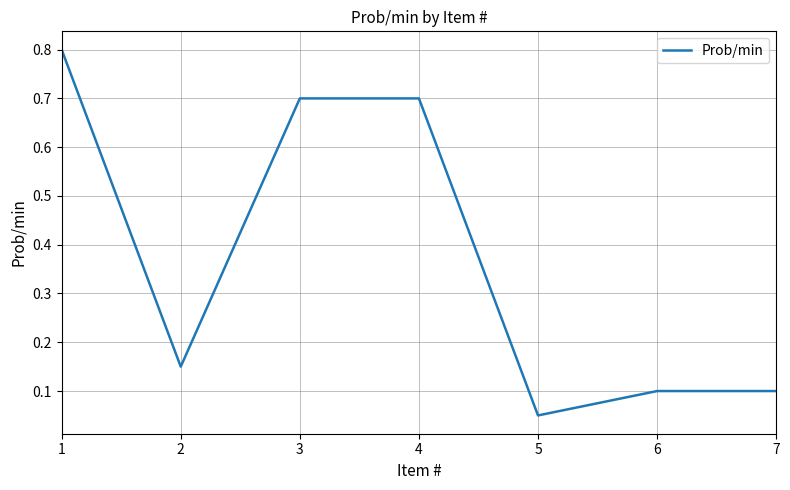

Where is the first local minimum?

2